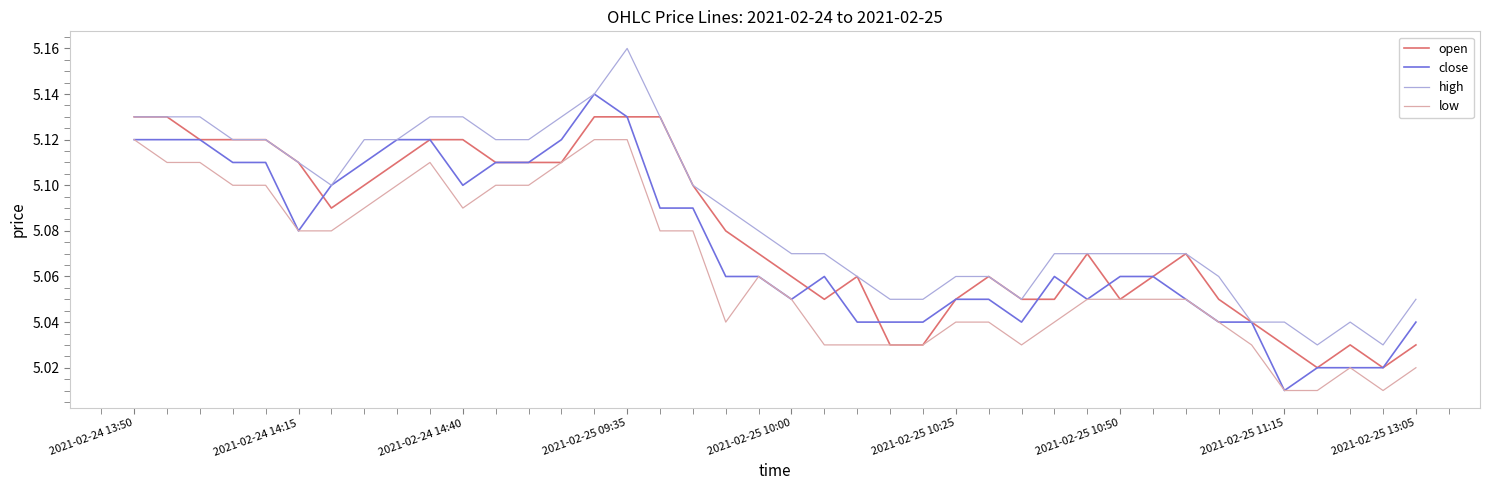

True or false: low and high intersect in this chart.

False